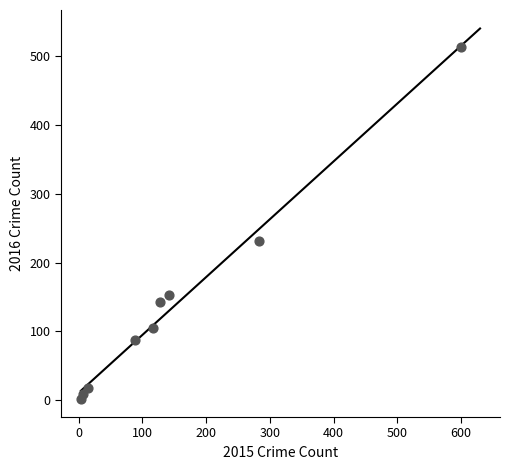

What is the range of Y values (max minus min)?

512